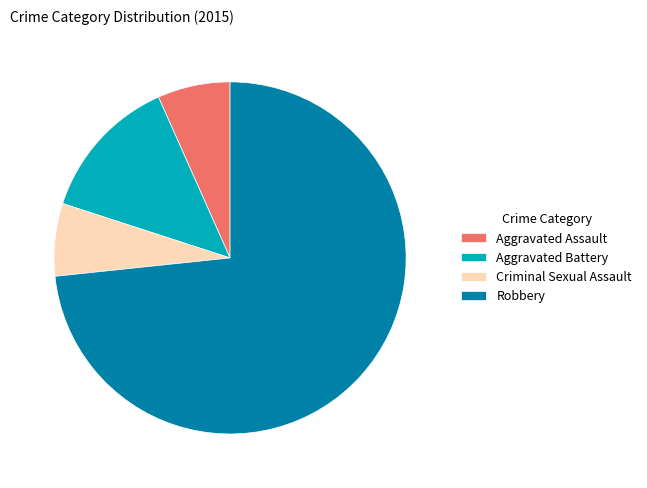

Is the sum of Aggravated Battery and Criminal Sexual Assault greater than half?

No